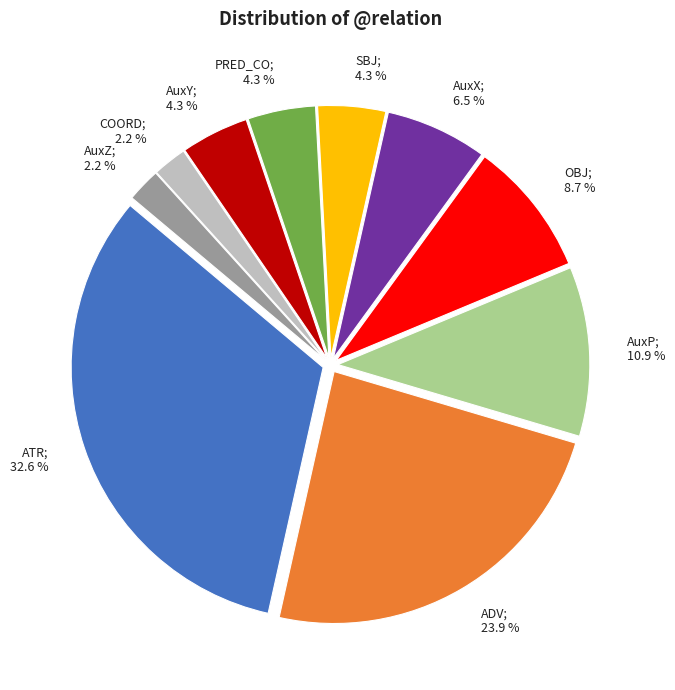

Is there any slice that represents more than half of the pie?

No